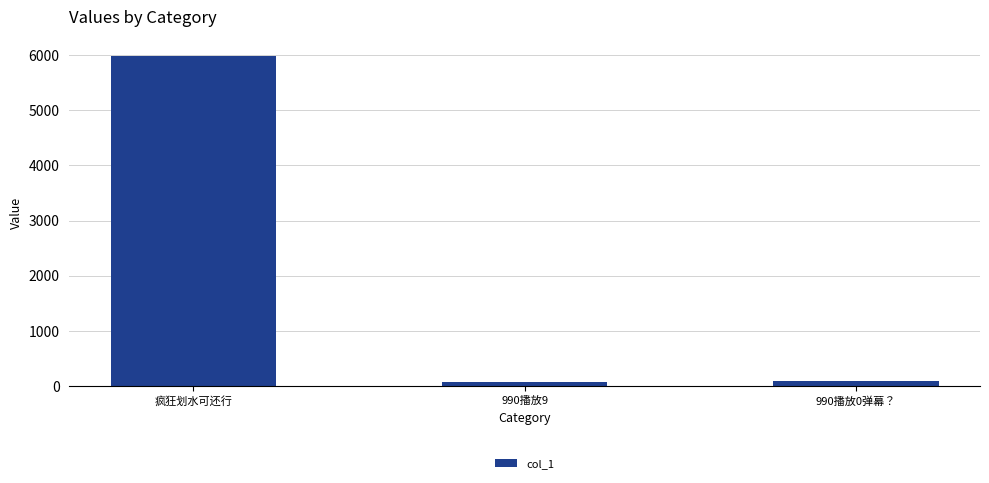

What is the label of the 2nd bar from the right?

990播放9